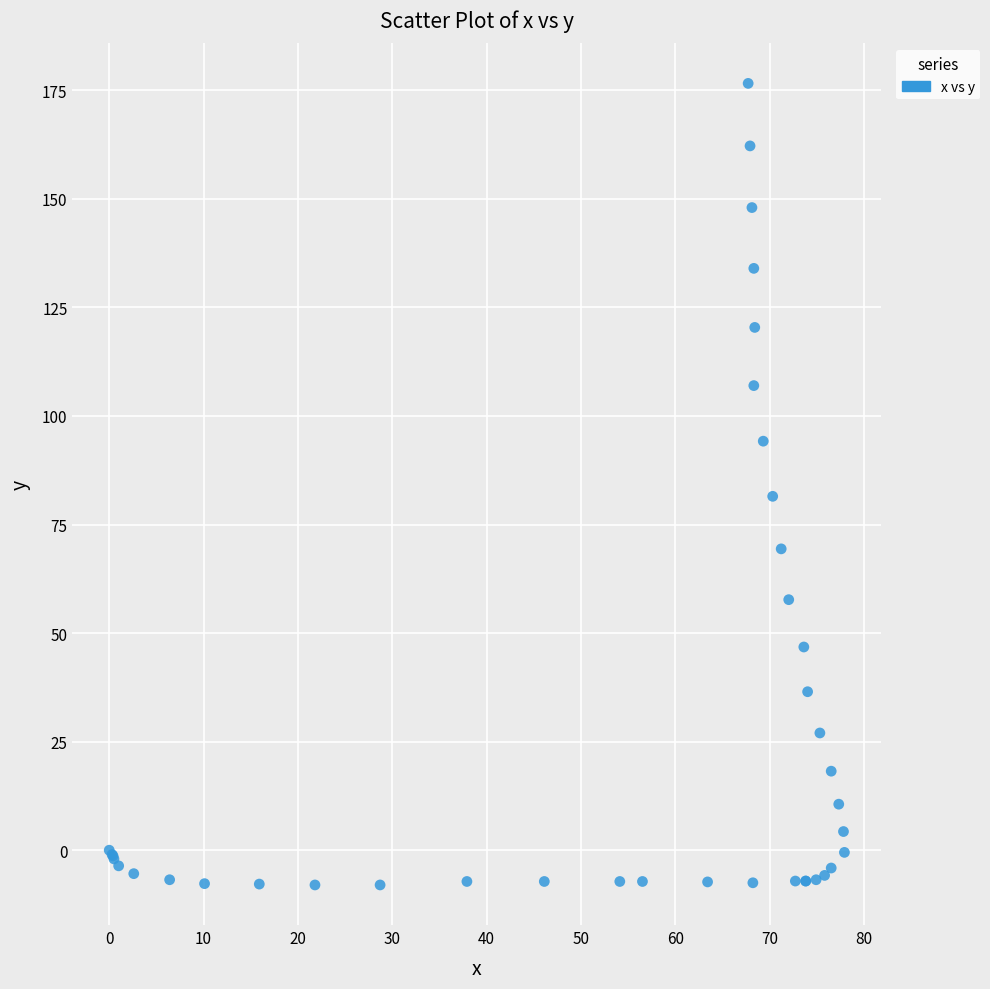

What Y value in the scatter plot is closest to 84?

81.5